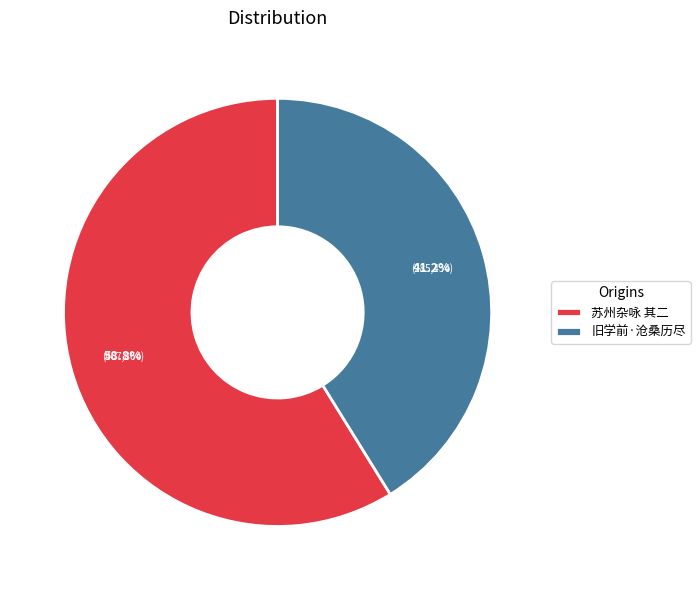

What is the smallest slice in the pie chart?

旧学前·沧桑历尽